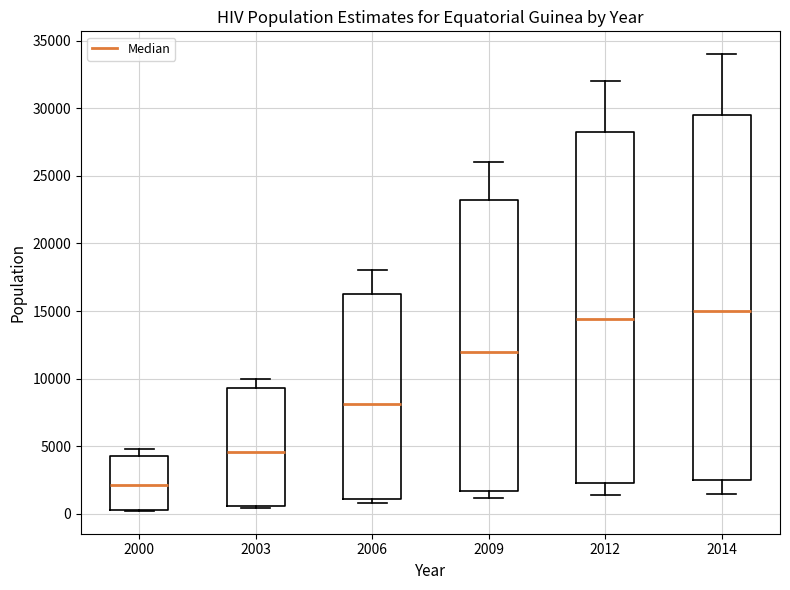

Which box has the lowest median line?

2000